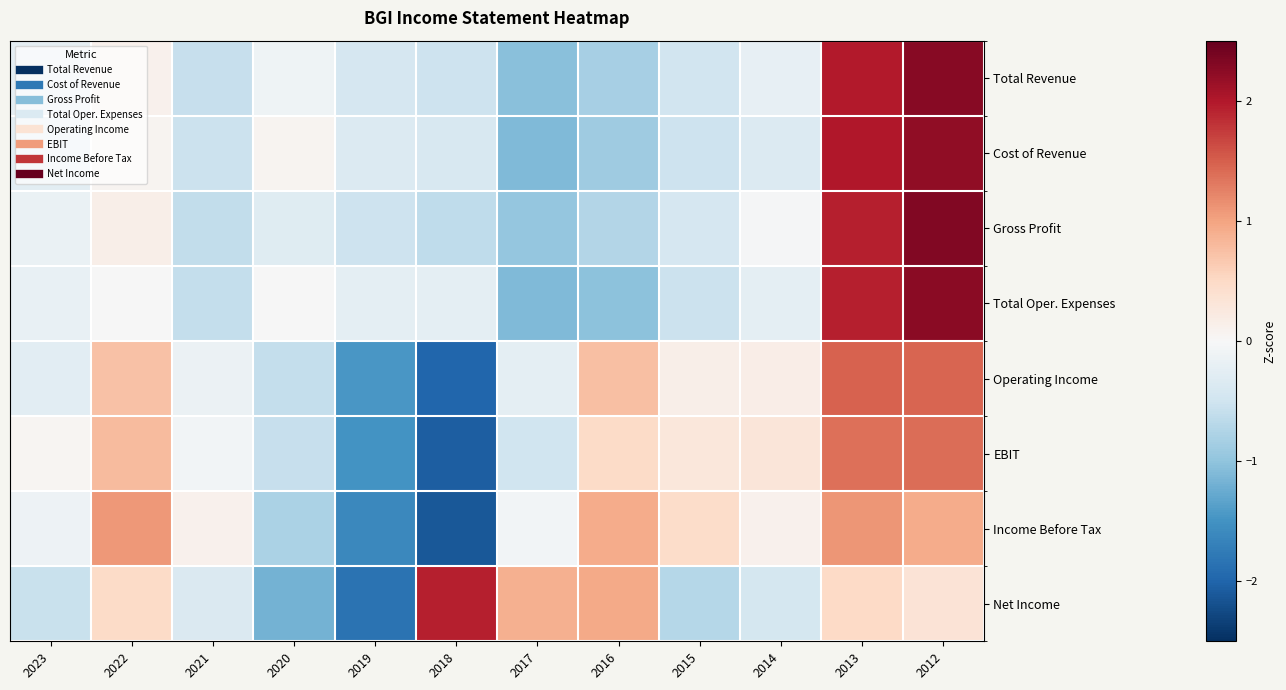

At how many categories does at least one series exceed 0?

11